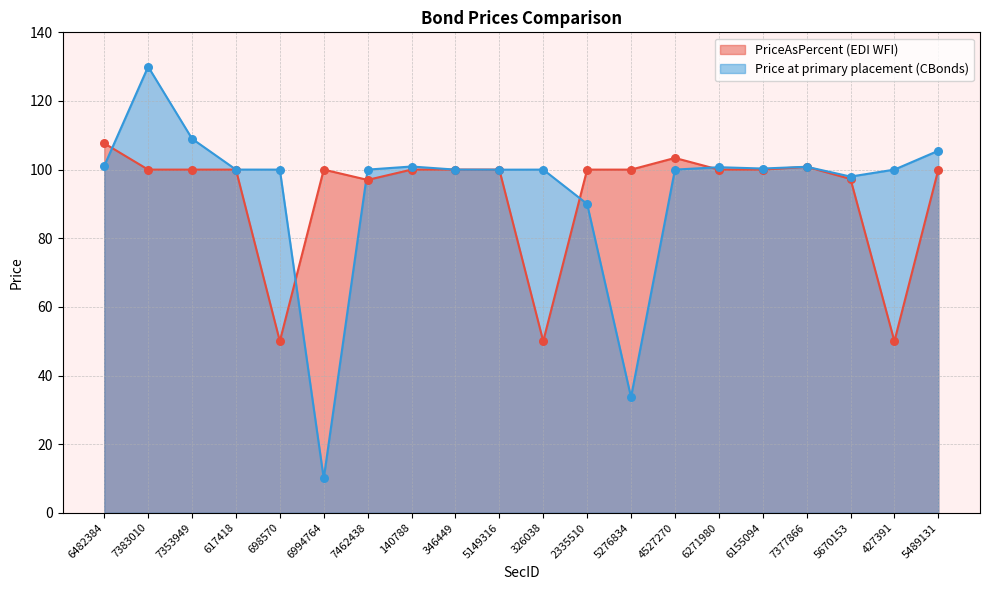

What is the change in value from 346449 to 4527270?

+3.4